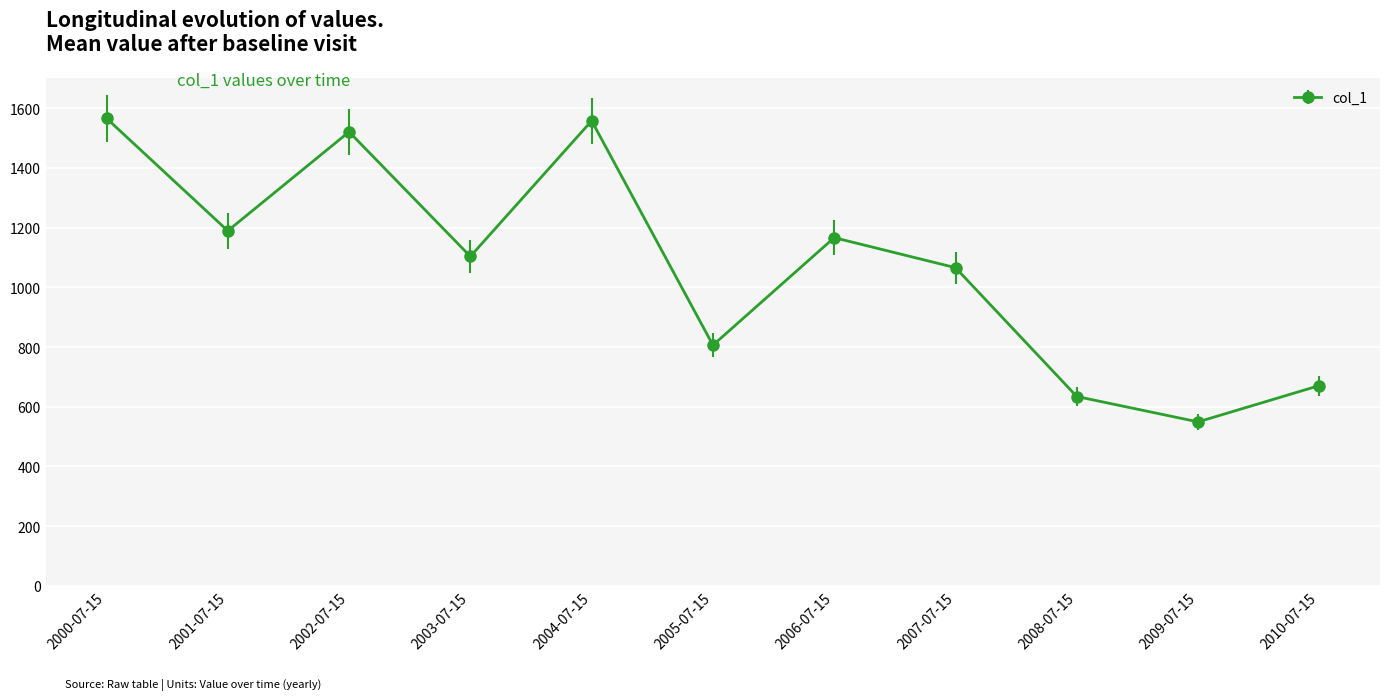

What is the greatest value displayed?

1566.5